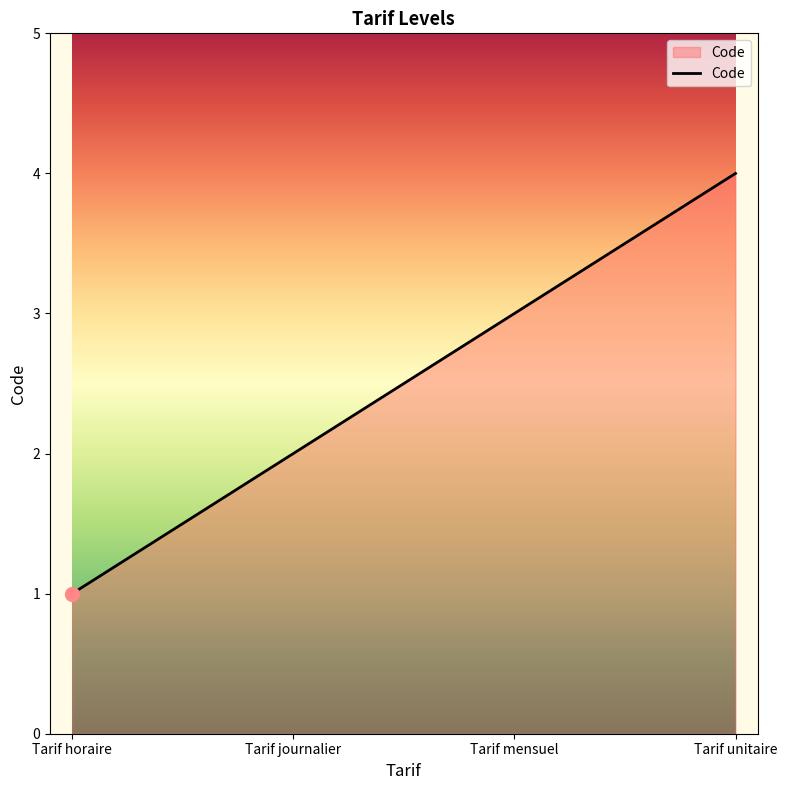

Rank the categories by value from highest to lowest.

Tarif unitaire, Tarif mensuel, Tarif journalier, Tarif horaire